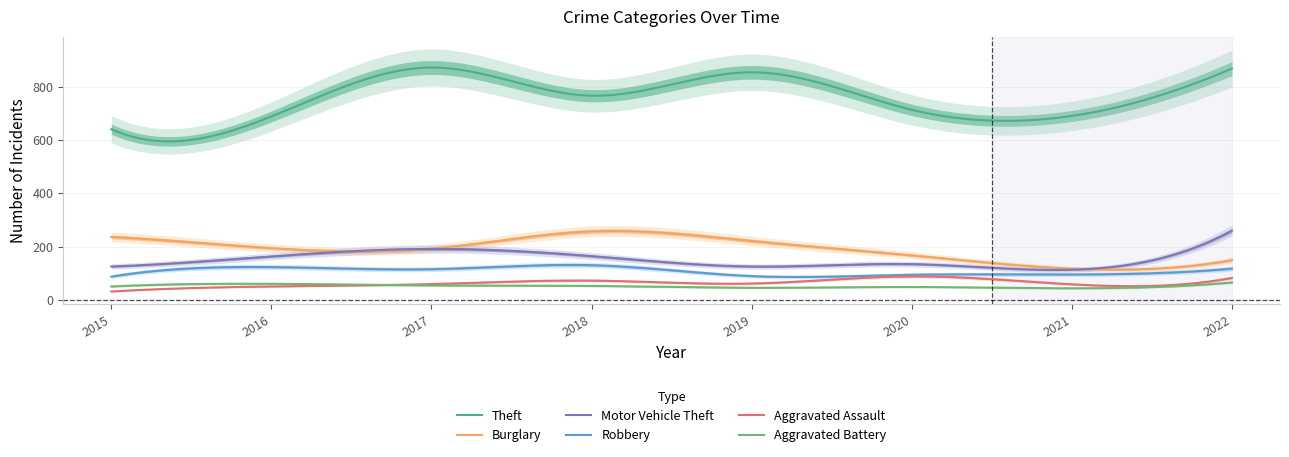

True or false: Theft has a value of 292 at 2017.

False